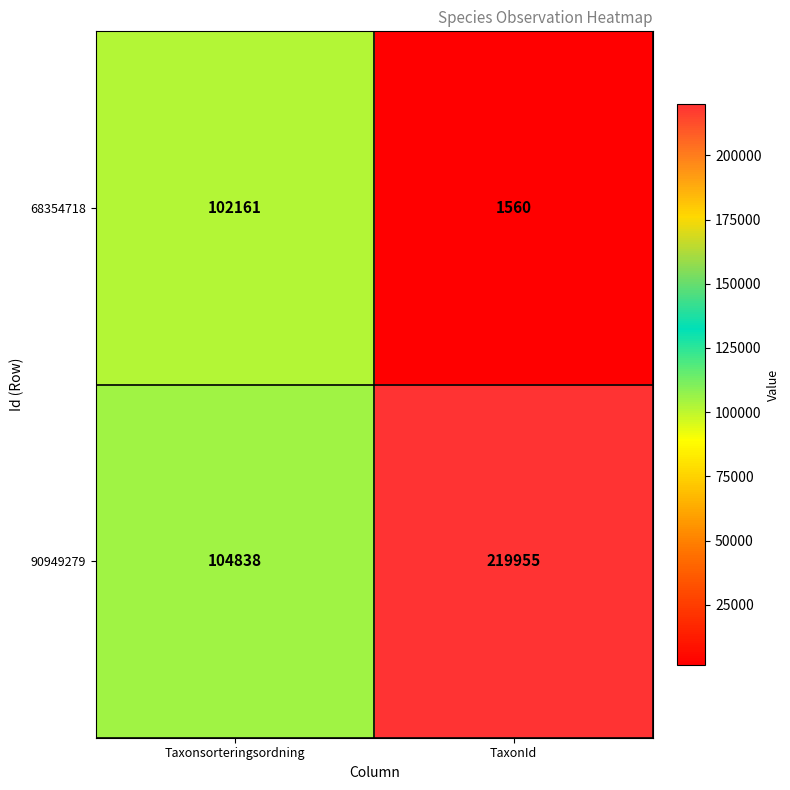

What is the sum of all 90949279 values?

324793